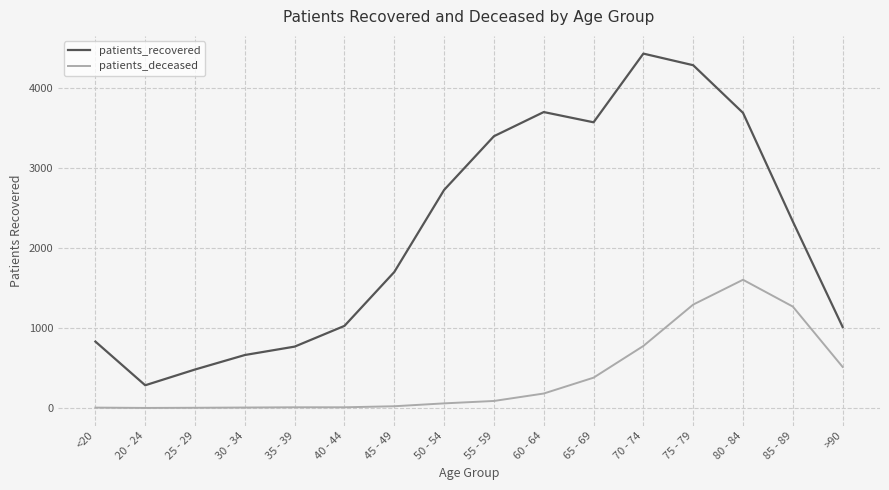

What is the maximum value for patients_recovered?

4426